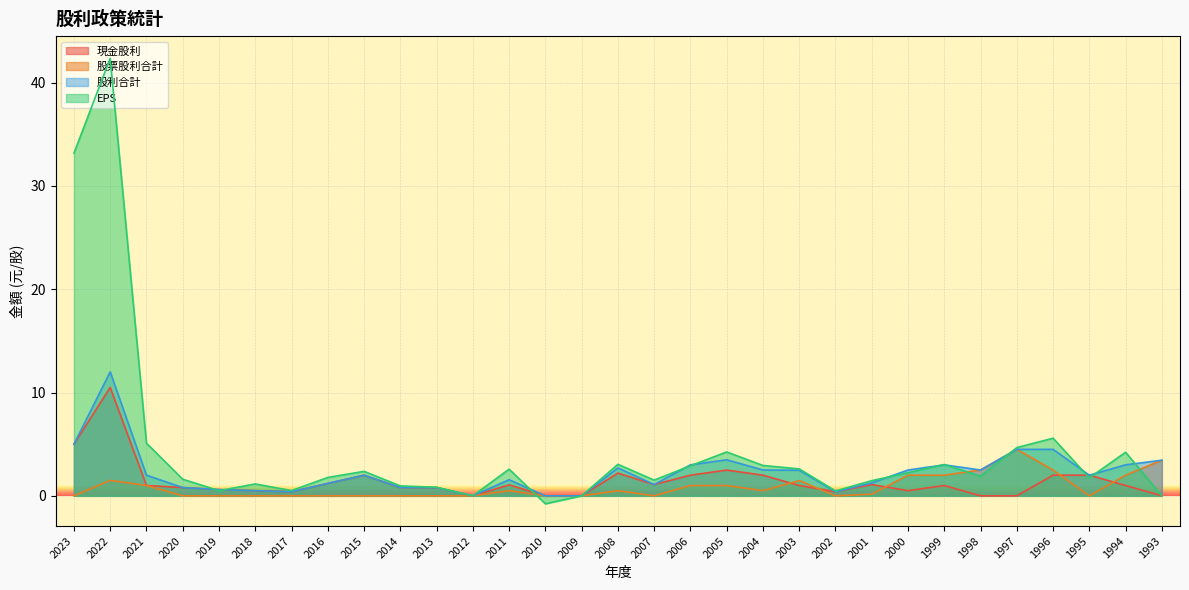

Reading right to left, list all the values displayed in this chart.

現金股利: 0.0	1.0	2.0	2.0	0.0	0.0	1.0	0.5	1.1	0.4	1.0	2.0	2.5	2.0	1.1	2.2	0.0	0.0	1.1	0.0	0.8	0.8	2.0	1.2	0.4	0.5	0.6	0.8	1.0	10.5	5.0
股票股利合計: 3.5	2.0	0.0	2.5	4.5	2.5	2.0	2.0	0.2	0.0	1.5	0.5	1.0	1.0	0.0	0.5	0.0	0.0	0.5	0.0	0.0	0.0	0.0	0.0	0.0	0.0	0.0	0.0	1.0	1.5	0.0
股利合計: 3.5	3.0	2.0	4.5	4.5	2.5	3.0	2.5	1.2	0.4	2.5	2.5	3.5	3.0	1.1	2.7	0.0	0.0	1.6	0.0	0.8	0.8	2.0	1.2	0.4	0.5	0.6	0.8	2.0	12.0	5.0
EPS: 0.0	4.2	1.7	5.6	4.7	1.9	3.0	2.2	1.5	0.5	2.6	2.9	4.2	2.9	1.5	3.0	0.0	-0.8	2.6	0.0	0.8	1.0	2.4	1.8	0.5	1.1	0.5	1.6	5.1	42.4	33.2